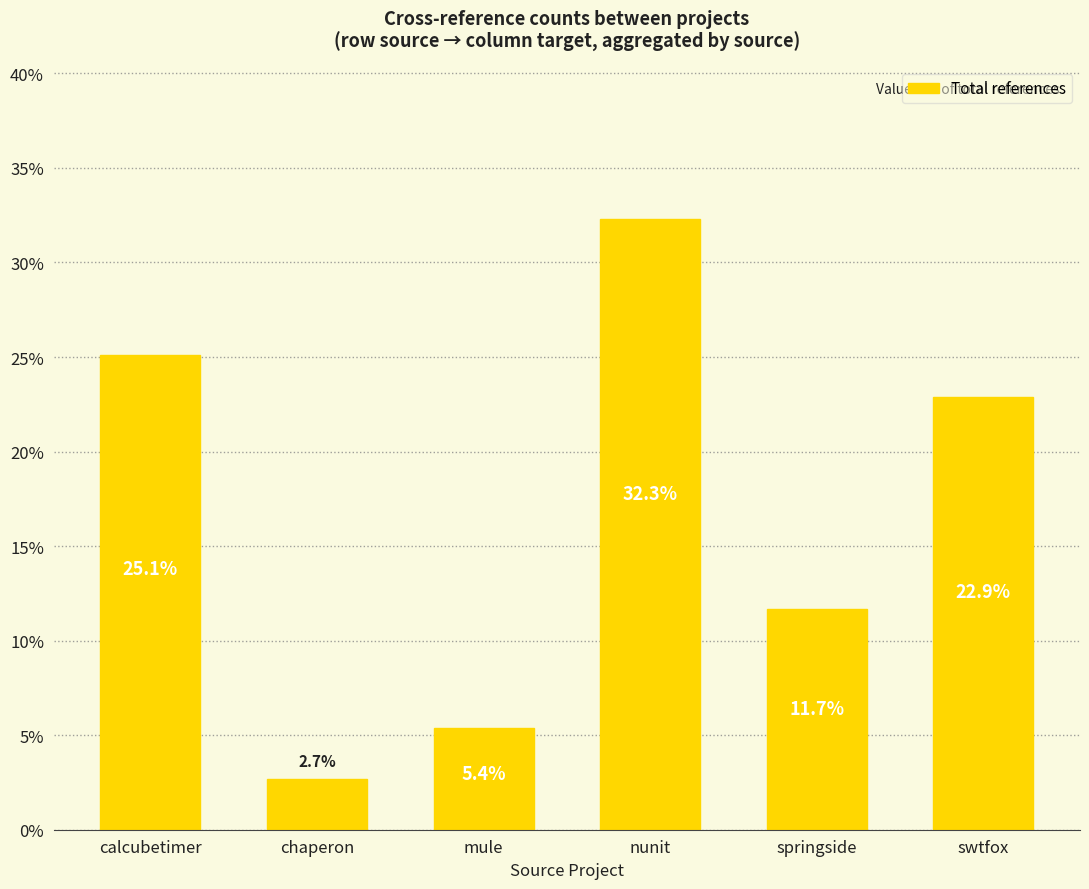

Between mule and chaperon, which is larger?

mule